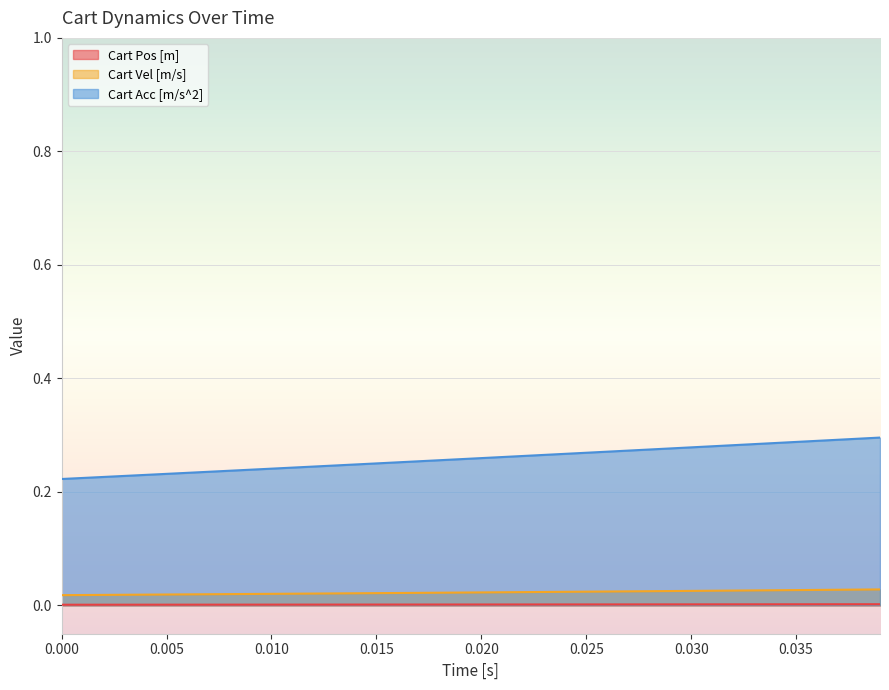

True or false: Cart Acc [m/s^2] and Cart Vel [m/s] intersect in this chart.

False